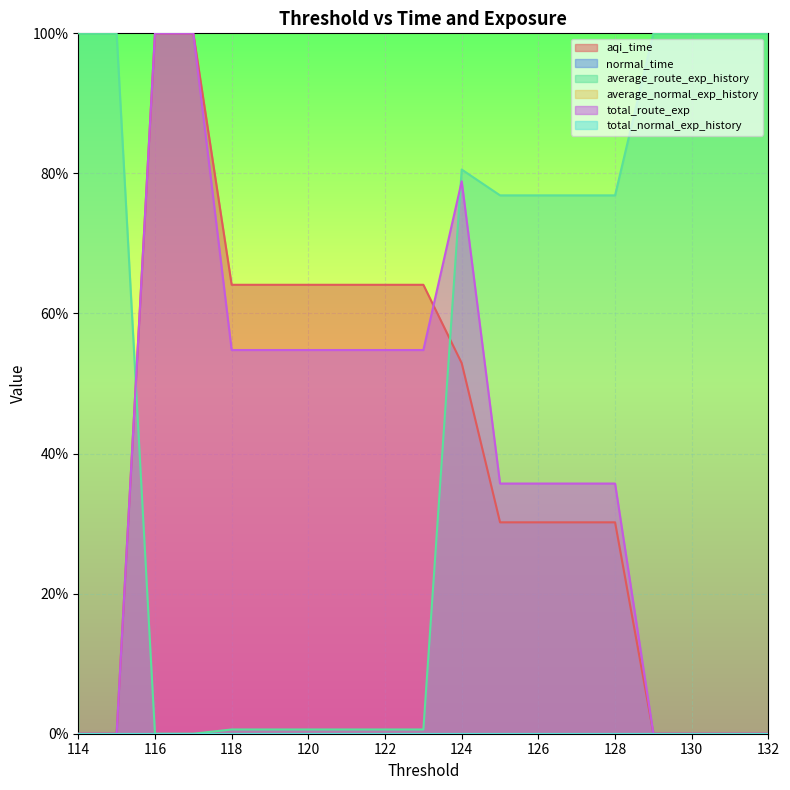

Between which two adjacent categories do average_route_exp_history and total_route_exp first intersect?

124 and 123